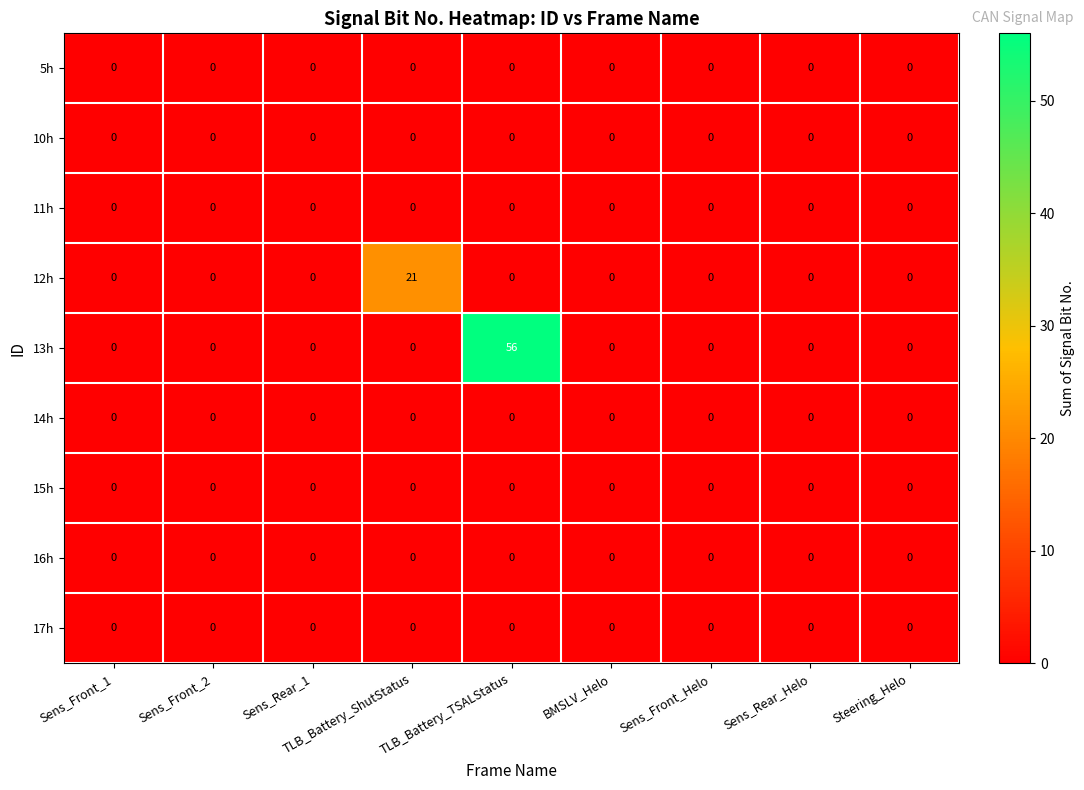

Which series has the largest total across all categories?

13h